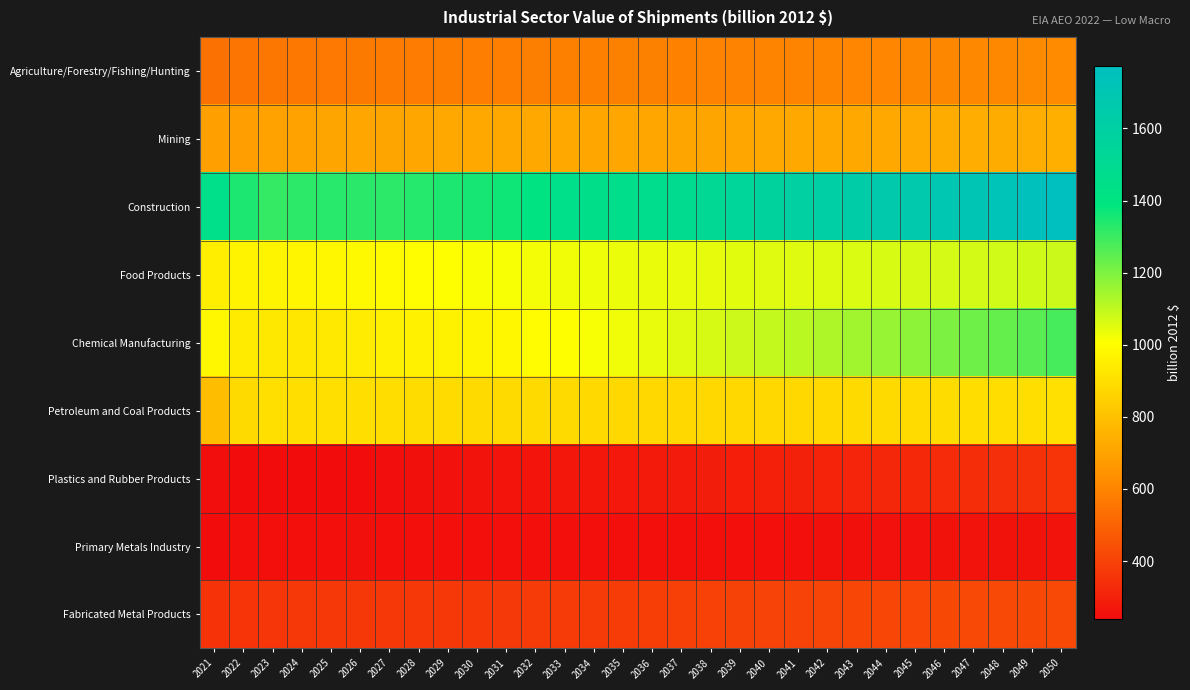

Reading right to left, what are all the values shown in this chart?

Agriculture/Forestry/Fishing/Hunting: 2050=620.0	2049=616.4	2048=613.5	2047=611.0	2046=609.6	2045=608.2	2044=606.9	2043=605.2	2042=602.9	2041=601.0	2040=599.5	2039=597.6	2038=595.4	2037=593.7	2036=592.0	2035=590.4	2034=589.0	2033=586.8	2032=584.1	2031=582.2	2030=580.2	2029=577.8	2028=576.0	2027=574.0	2026=570.9	2025=566.6	2024=562.7	2023=558.3	2022=551.1	2021=545.8
Mining: 2050=740.8	2049=733.9	2048=732.6	2047=733.4	2046=730.2	2045=723.4	2044=718.2	2043=716.3	2042=715.0	2041=715.1	2040=715.1	2039=711.7	2038=708.7	2037=708.0	2036=710.2	2035=711.6	2034=714.4	2033=719.6	2032=717.5	2031=716.3	2030=716.5	2029=716.3	2028=714.4	2027=706.4	2026=709.3	2025=707.5	2024=699.3	2023=694.5	2022=684.1	2021=688.5
Construction: 2050=1773.0	2049=1747.1	2048=1723.7	2047=1705.5	2046=1686.9	2045=1668.1	2044=1654.1	2043=1638.1	2042=1619.1	2041=1597.9	2040=1576.0	2039=1549.1	2038=1517.1	2037=1487.9	2036=1465.9	2035=1458.3	2034=1453.3	2033=1446.3	2032=1408.9	2031=1366.5	2030=1355.6	2029=1346.3	2028=1333.4	2027=1323.2	2026=1326.1	2025=1327.2	2024=1321.8	2023=1310.3	2022=1344.5	2021=1448.8
Food Products: 2050=1085.2	2049=1080.2	2048=1076.2	2047=1072.8	2046=1070.3	2045=1067.8	2044=1064.6	2043=1061.3	2042=1057.8	2041=1054.3	2040=1051.5	2039=1048.1	2038=1044.4	2037=1041.3	2036=1038.2	2035=1034.6	2034=1031.0	2033=1027.5	2032=1023.2	2031=1017.7	2030=1011.7	2029=1005.9	2028=1000.0	2027=993.2	2026=986.6	2025=980.5	2024=974.5	2023=970.0	2022=968.1	2021=951.6
Chemical Manufacturing: 2050=1282.1	2049=1257.2	2048=1238.2	2047=1224.2	2046=1203.0	2045=1178.6	2044=1162.2	2043=1146.8	2042=1126.7	2041=1108.4	2040=1093.9	2039=1080.9	2038=1066.7	2037=1052.9	2036=1039.3	2035=1027.3	2034=1016.4	2033=1006.8	2032=994.4	2031=979.8	2030=970.4	2029=964.2	2028=959.4	2027=951.8	2026=943.4	2025=934.0	2024=926.1	2023=930.4	2022=940.9	2021=980.7
Petroleum and Coal Products: 2050=904.2	2049=896.8	2048=893.5	2047=892.9	2046=890.4	2045=886.8	2044=884.6	2043=883.8	2042=881.4	2041=879.2	2040=878.5	2039=878.6	2038=877.3	2037=877.9	2036=878.1	2035=879.7	2034=882.1	2033=884.4	2032=884.7	2031=883.0	2030=884.1	2029=887.0	2028=890.5	2027=892.4	2026=896.1	2025=898.0	2024=897.3	2023=899.5	2022=885.5	2021=789.1
Plastics and Rubber Products: 2050=359.7	2049=351.5	2048=345.4	2047=339.6	2046=333.0	2045=326.1	2044=320.7	2043=315.2	2042=308.9	2041=303.7	2040=299.2	2039=294.5	2038=289.8	2037=285.4	2036=280.8	2035=276.7	2034=273.1	2033=270.9	2032=267.2	2031=263.0	2030=259.4	2029=255.5	2028=251.6	2027=246.6	2026=243.4	2025=241.3	2024=239.4	2023=238.3	2022=241.8	2021=245.5
Primary Metals Industry: 2050=261.0	2049=258.4	2048=258.7	2047=259.4	2046=257.4	2045=254.6	2044=253.6	2043=253.1	2042=250.9	2041=248.9	2040=247.7	2039=248.1	2038=248.5	2037=248.3	2036=248.3	2035=248.2	2034=248.0	2033=248.4	2032=249.0	2031=249.2	2030=249.9	2029=249.9	2028=250.0	2027=250.1	2026=250.6	2025=250.3	2024=249.0	2023=250.1	2022=248.9	2021=240.2
Fabricated Metal Products: 2050=423.6	2049=420.2	2048=422.2	2047=424.6	2046=421.1	2045=416.7	2044=414.8	2043=412.8	2042=408.2	2041=404.9	2040=404.4	2039=402.3	2038=398.2	2037=394.4	2036=389.3	2035=385.0	2034=381.3	2033=379.5	2032=376.9	2031=373.5	2030=372.0	2029=370.7	2028=371.2	2027=372.0	2026=372.6	2025=371.5	2024=368.2	2023=363.3	2022=359.3	2021=356.4